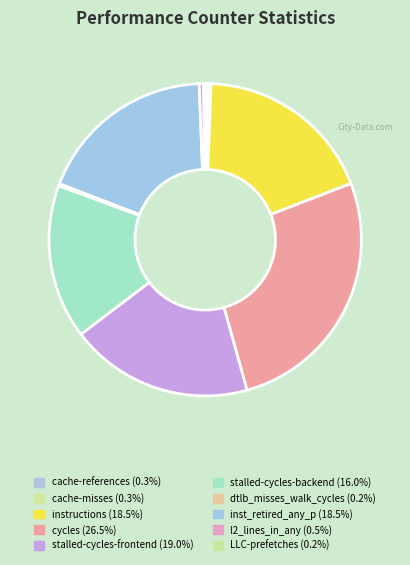

Is it true that stalled-cycles-frontend is 9% of the pie?

False